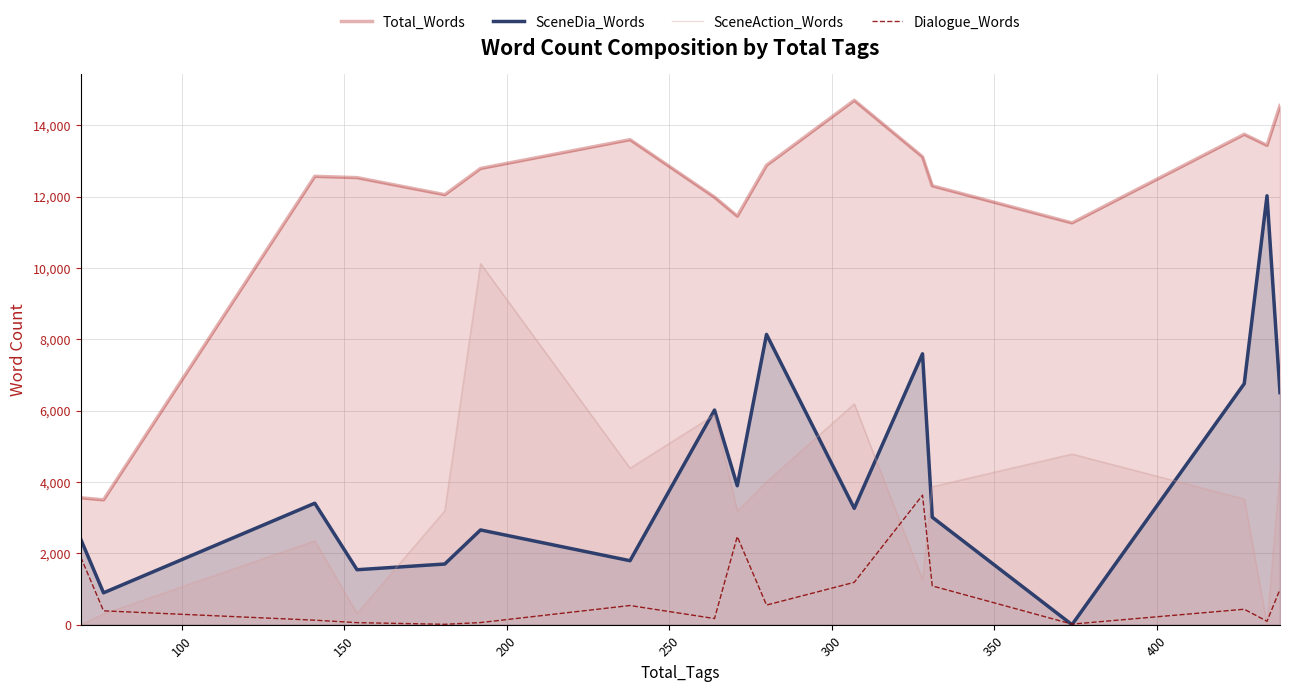

Which series has the largest range (max minus min)?

SceneDia_Words